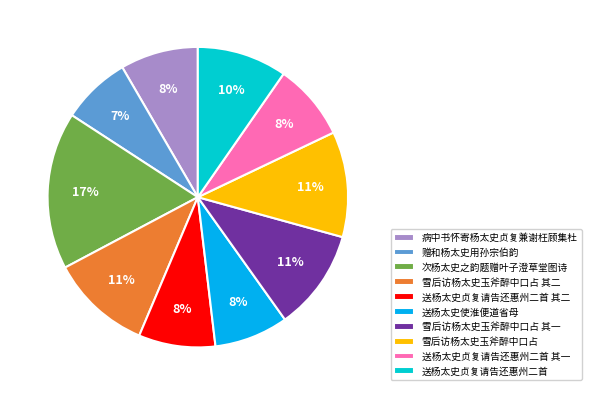

Does 送杨太史贞复请告还惠州二首 account for over 50% of the chart?

No